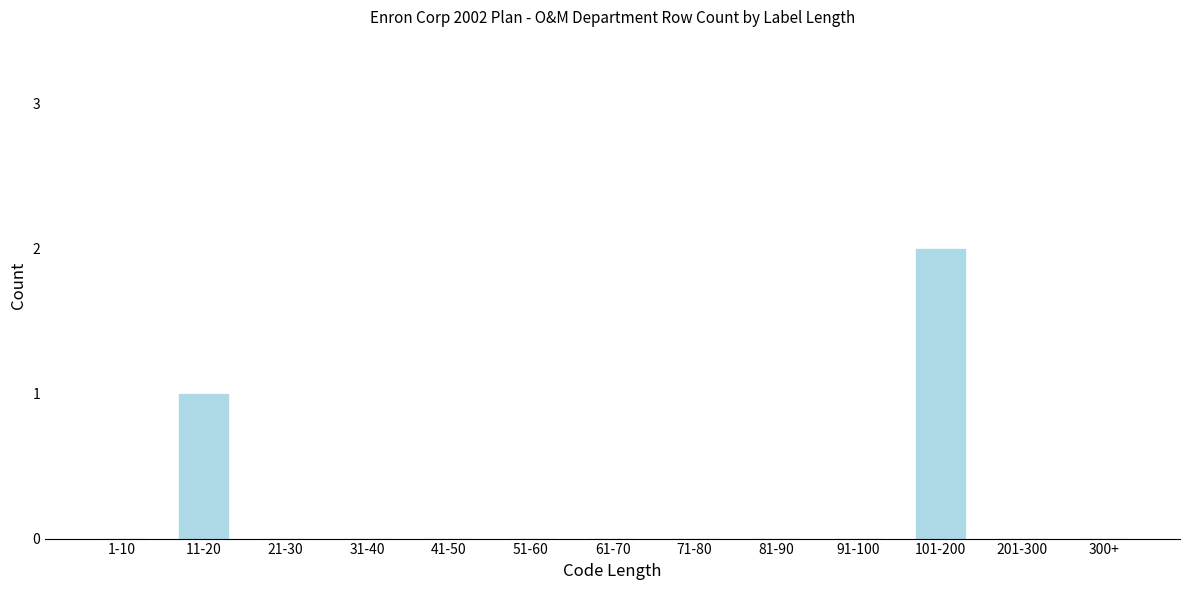

Reading right to left, list all the values displayed in this chart.

300+=0	201-300=0	101-200=2	91-100=0	81-90=0	71-80=0	61-70=0	51-60=0	41-50=0	31-40=0	21-30=0	11-20=1	1-10=0